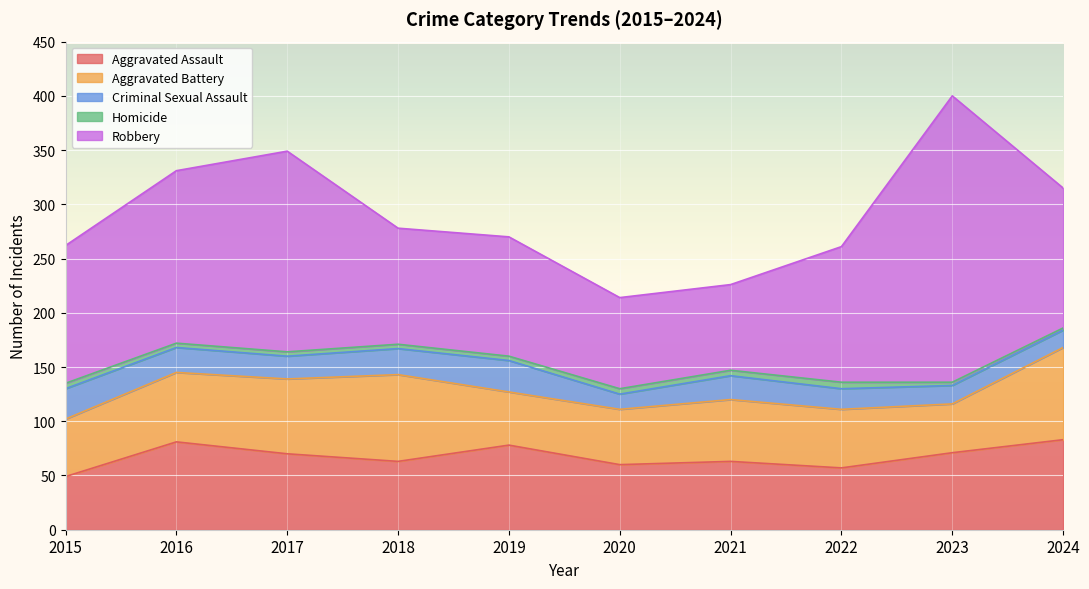

True or false: Aggravated Battery and Robbery cross at least once.

False